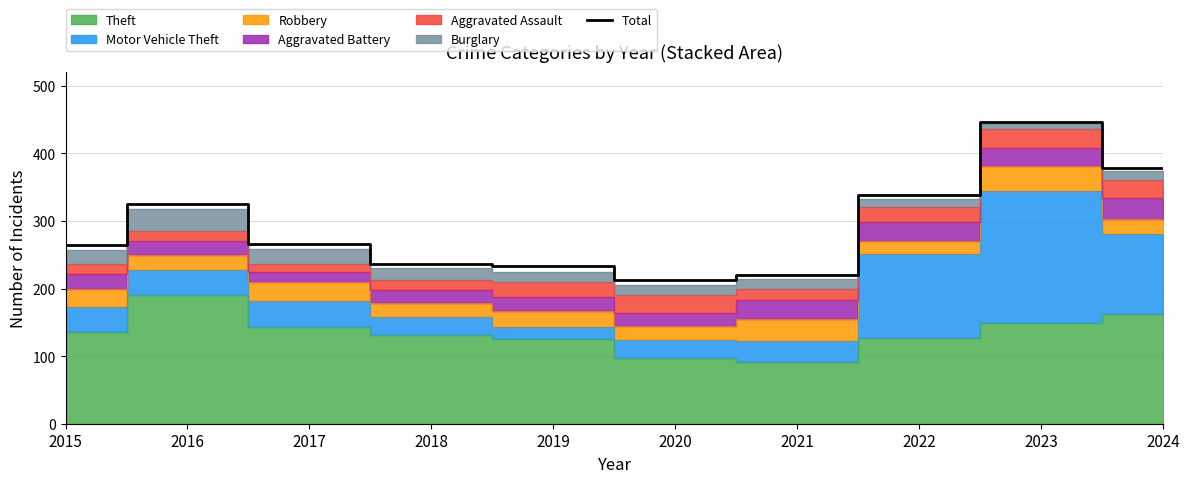

Reading right to left, transcribe all the data shown in this chart.

378	446	339	220	213	233	236	266	325	265